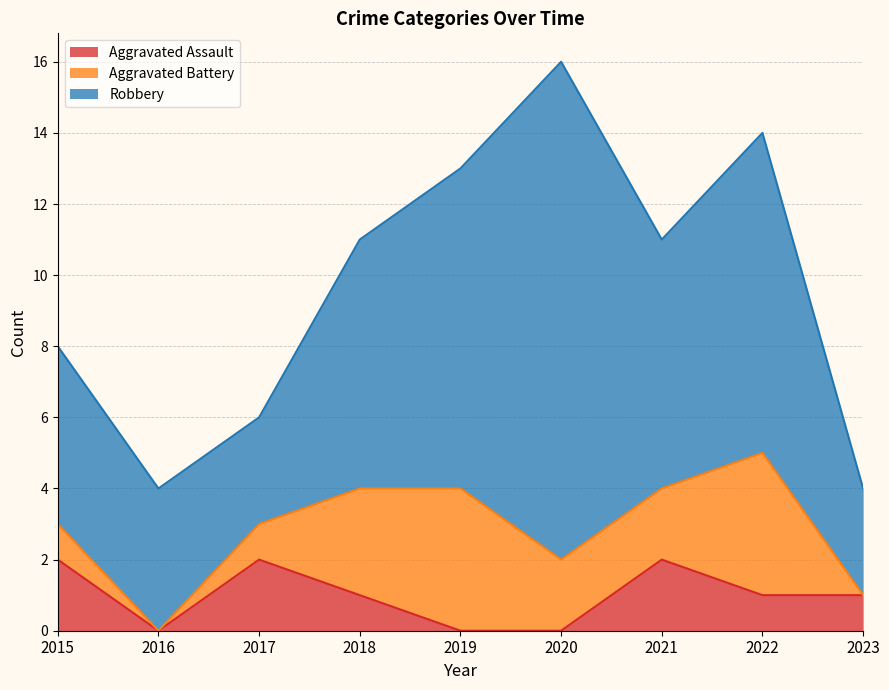

At which category is the sum across all series the highest?

2020